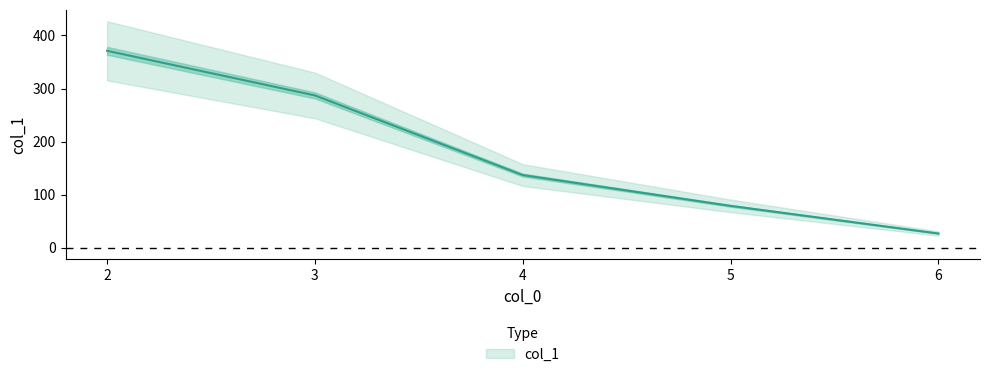

True or false: the data has more than 0 interior local peaks.

False